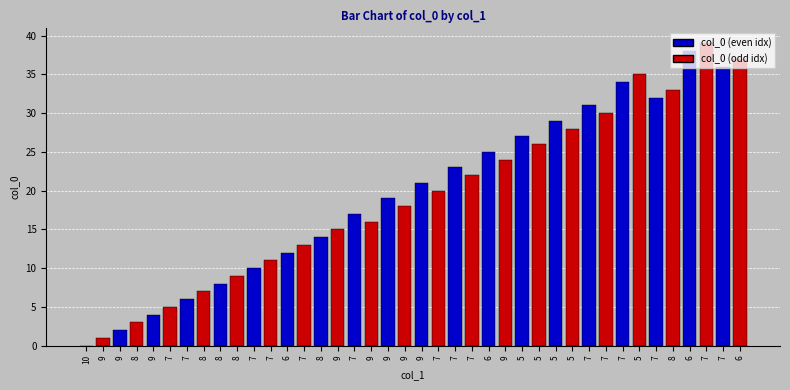

The value at 5 is 35. True or false?

True